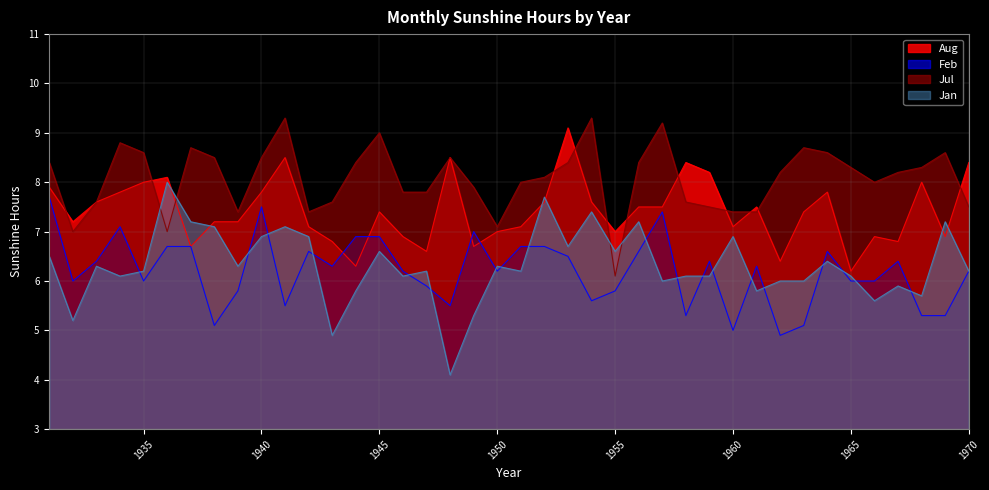

What are all the series names shown in the legend?

Aug, Feb, Jul, Jan